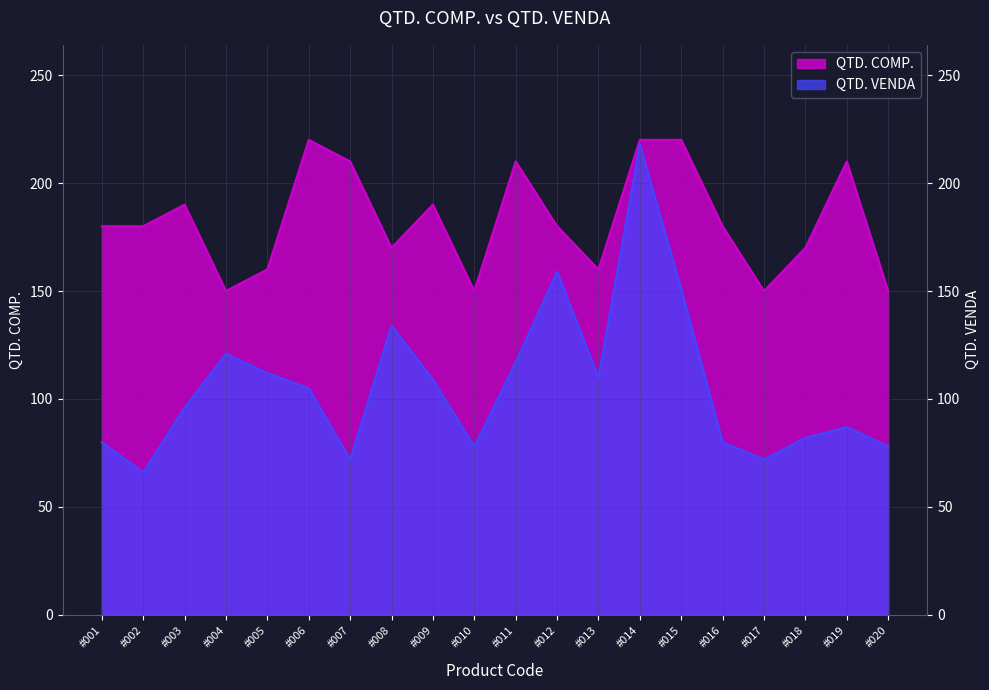

What is the total value across all series at #012?

339